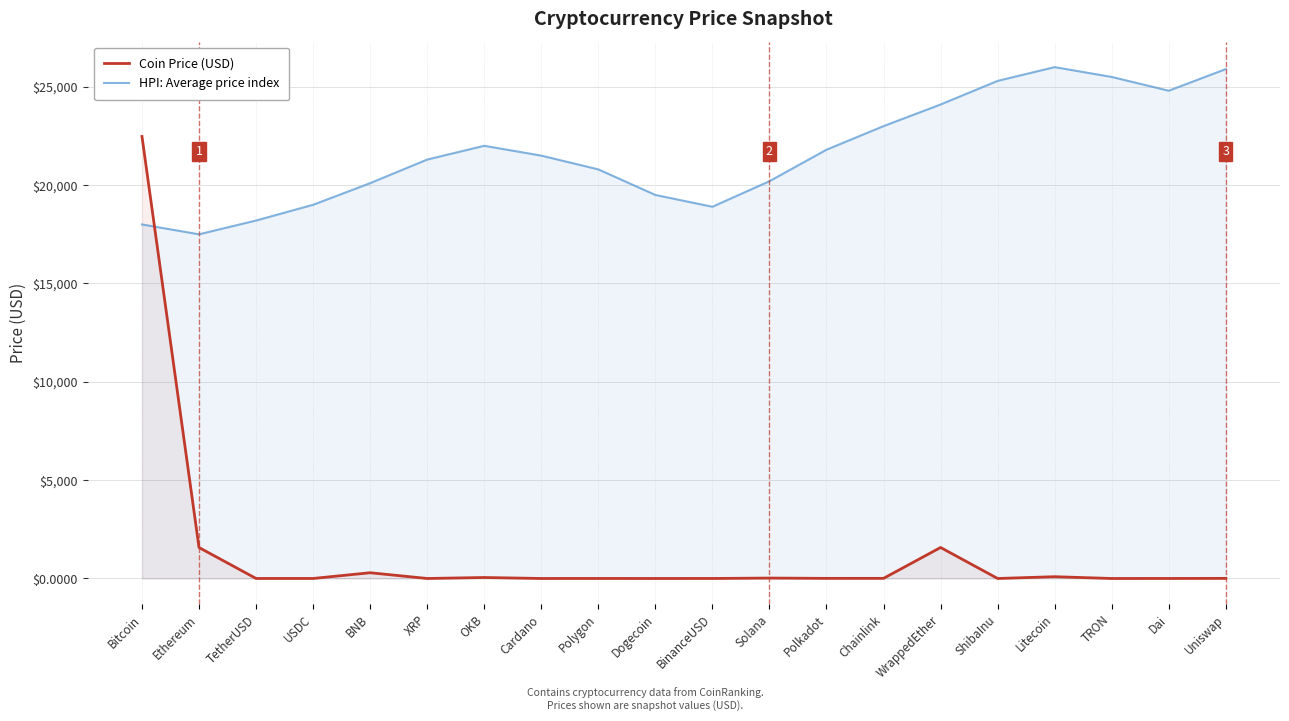

True or false: Coin Price (USD) has more than 1 interior local peaks.

True